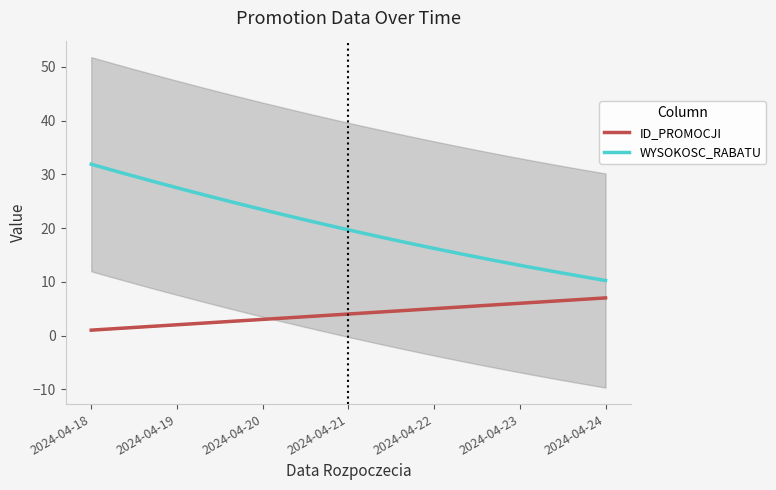

Is it true that WYSOKOSC_RABATU equals 6 at 2024-04-19?

False